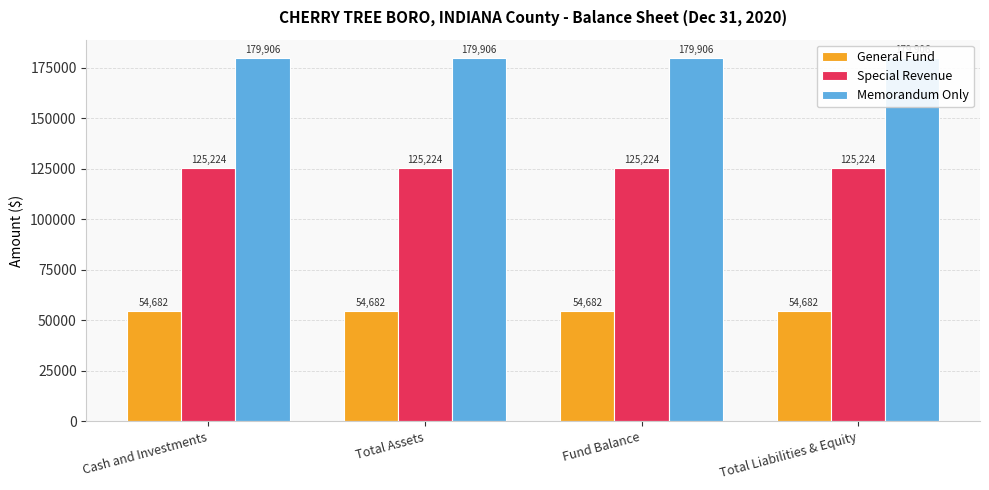

Reading right to left, list all the values displayed in this chart.

General Fund: Total Liabilities & Equity=54682	Fund Balance=54682	Total Assets=54682	Cash and Investments=54682
Special Revenue: Total Liabilities & Equity=125224	Fund Balance=125224	Total Assets=125224	Cash and Investments=125224
Memorandum Only: Total Liabilities & Equity=179906	Fund Balance=179906	Total Assets=179906	Cash and Investments=179906